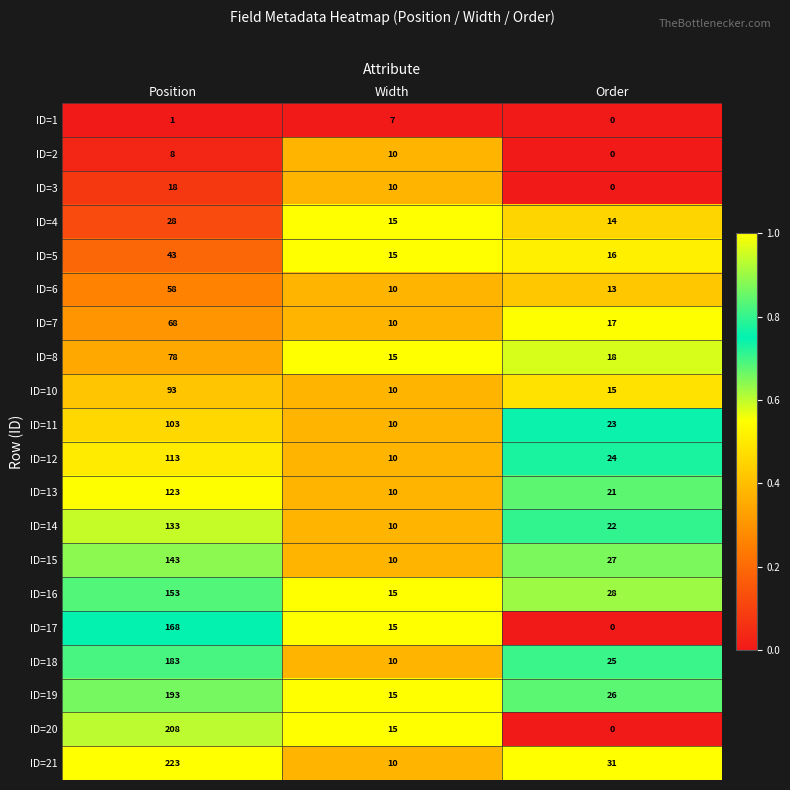

Which series has the largest range (max minus min)?

ID=21